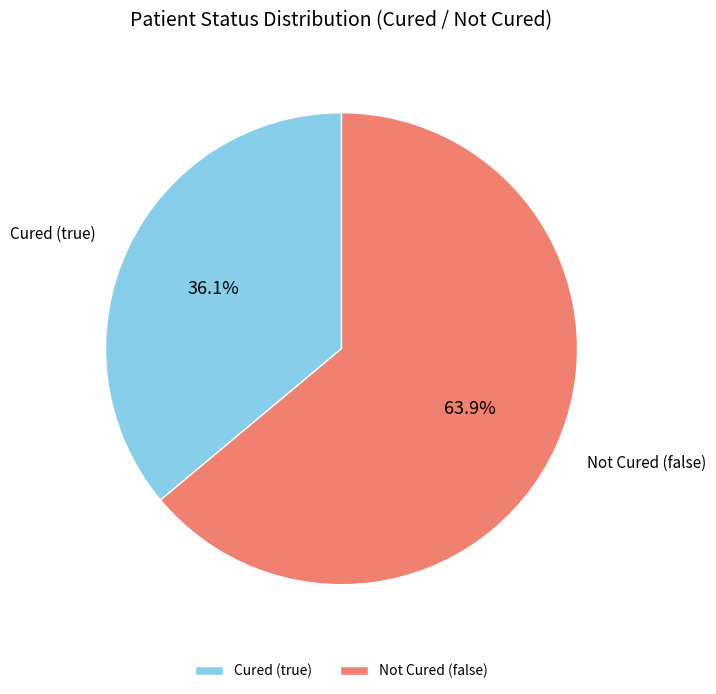

Which slice is the largest?

Not Cured (false)